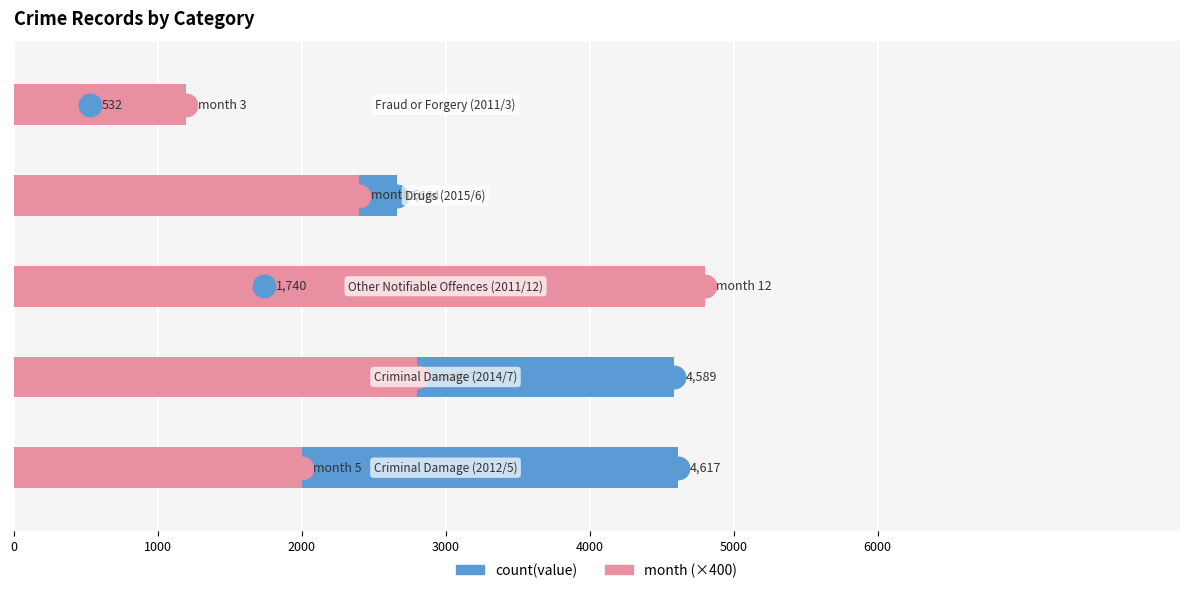

Does the chart contain stacked bars?

No